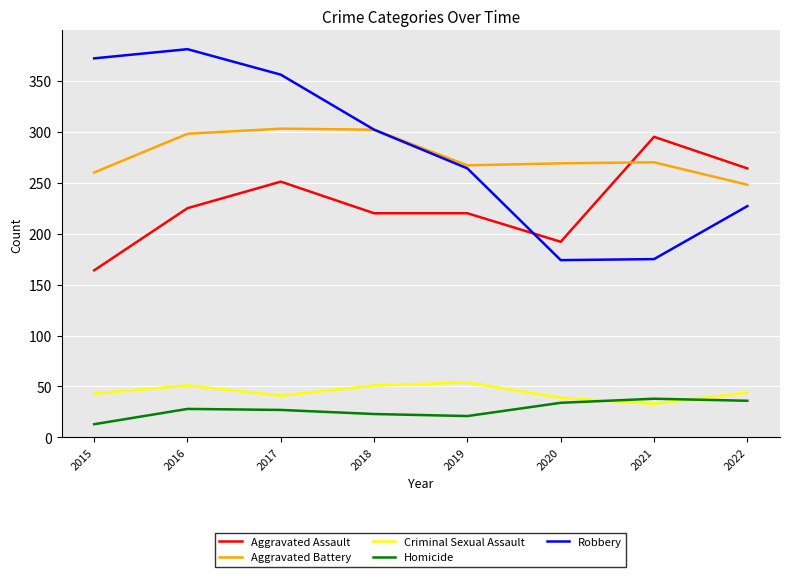

The Aggravated Battery series shows 248 at 2022. True or false?

True